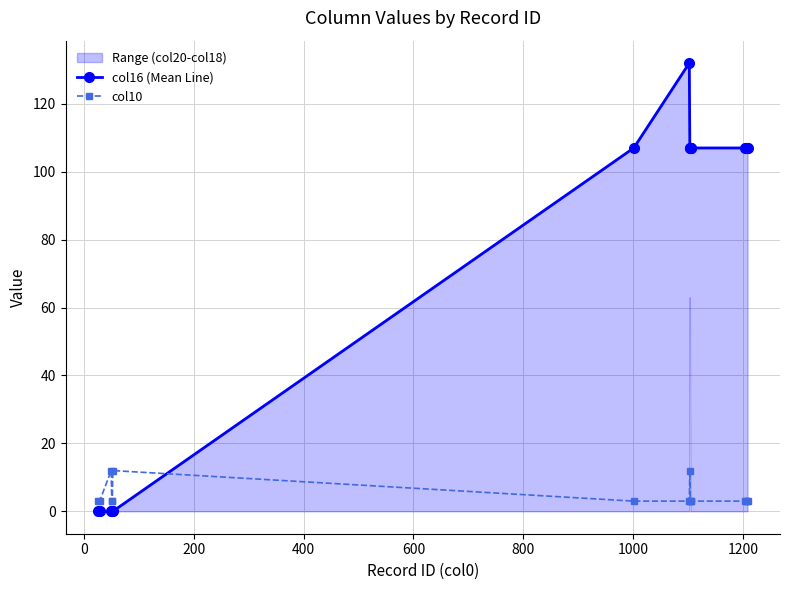

What is the minimum value for col10?

3